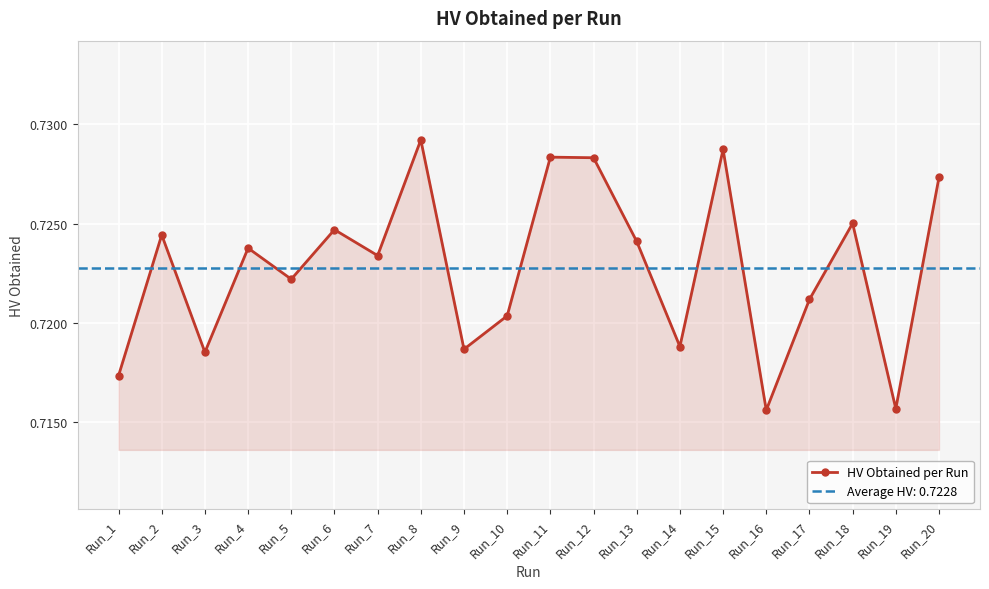

Rank the categories by value from highest to lowest.

Run_8, Run_15, Run_11, Run_12, Run_20, Run_18, Run_6, Run_2, Run_13, Run_4, Run_7, Run_5, Run_17, Run_10, Run_14, Run_9, Run_3, Run_1, Run_19, Run_16